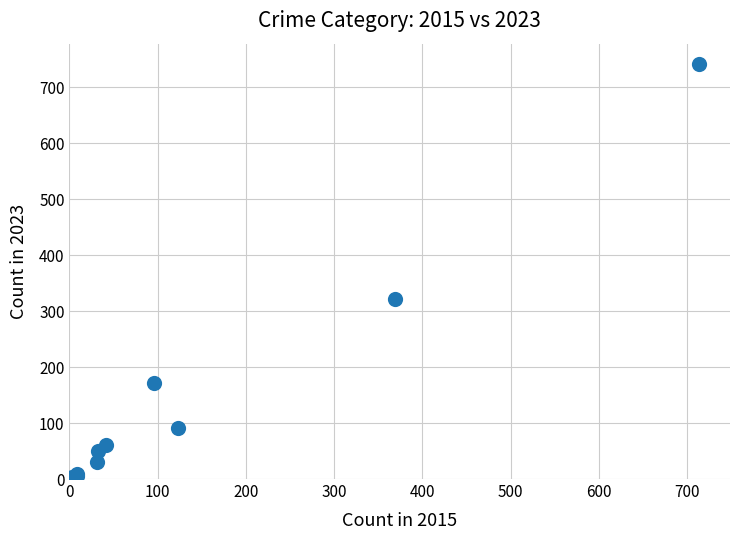

What Y value in the scatter plot is closest to 372?

321